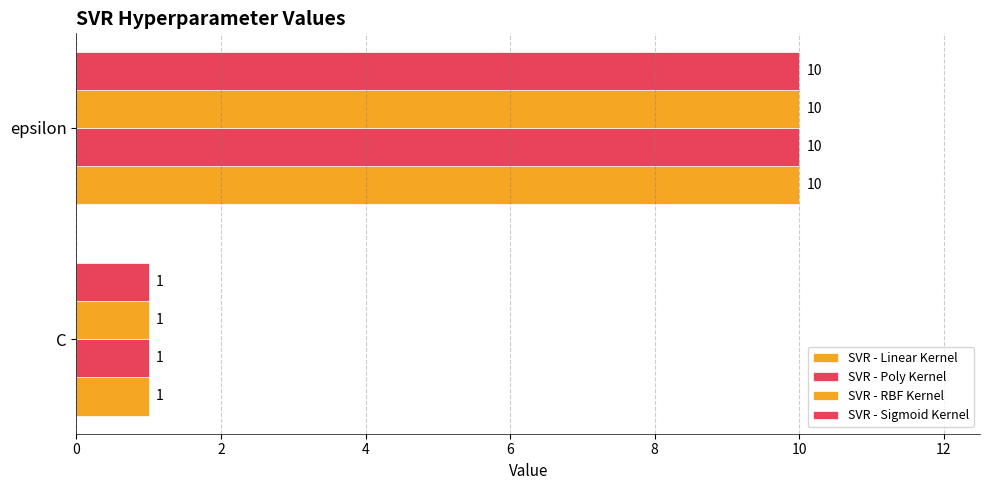

What is the value of the SVR - Sigmoid Kernel bar at the 1st from the left?

1